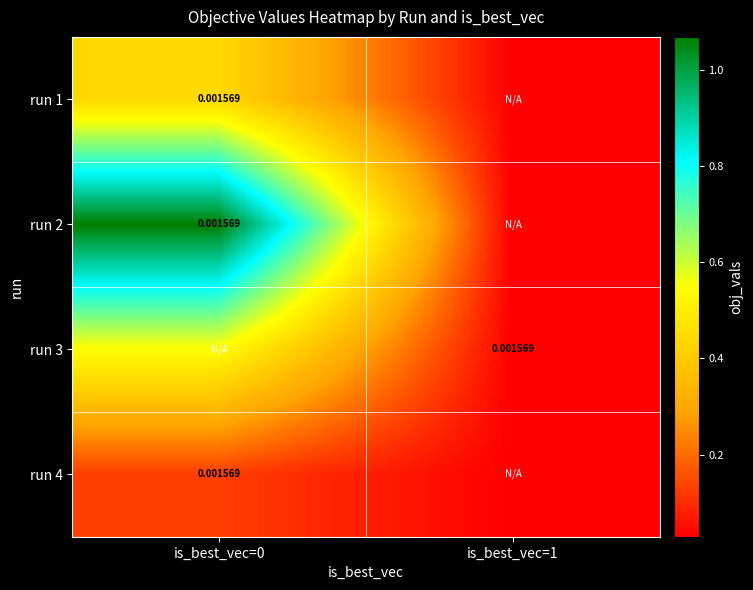

True or false: run 1 has a value of 0.0 at is_best_vec=1.

False